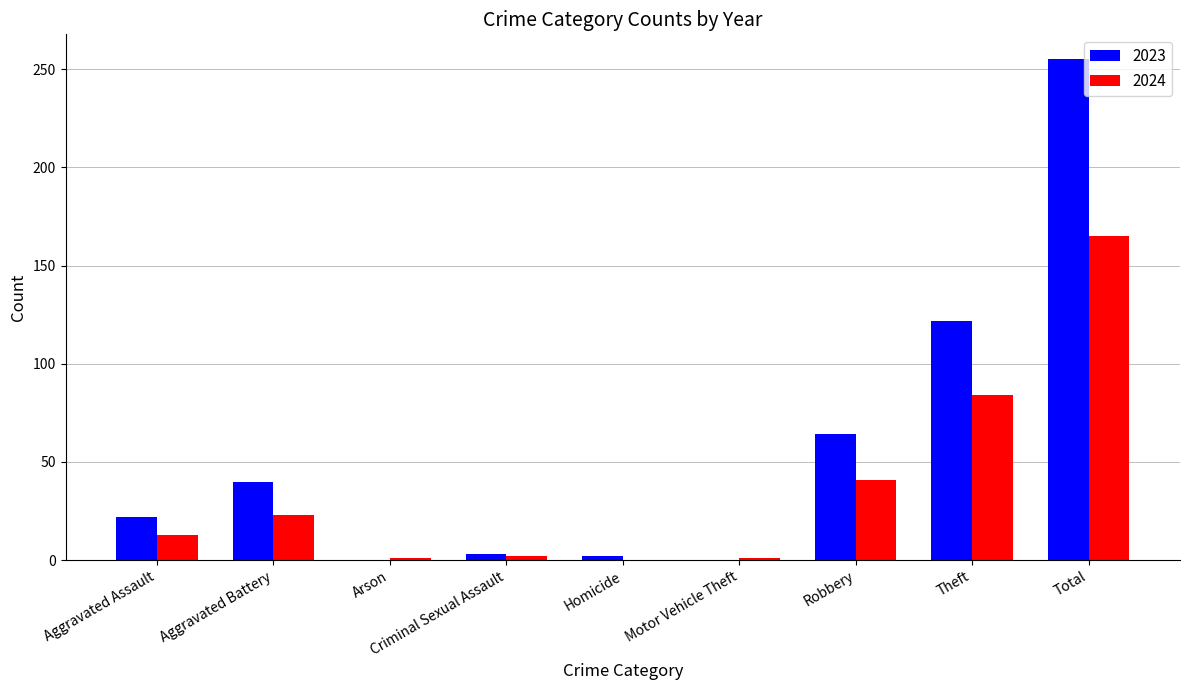

The 2023 series shows 122 at Theft. True or false?

True